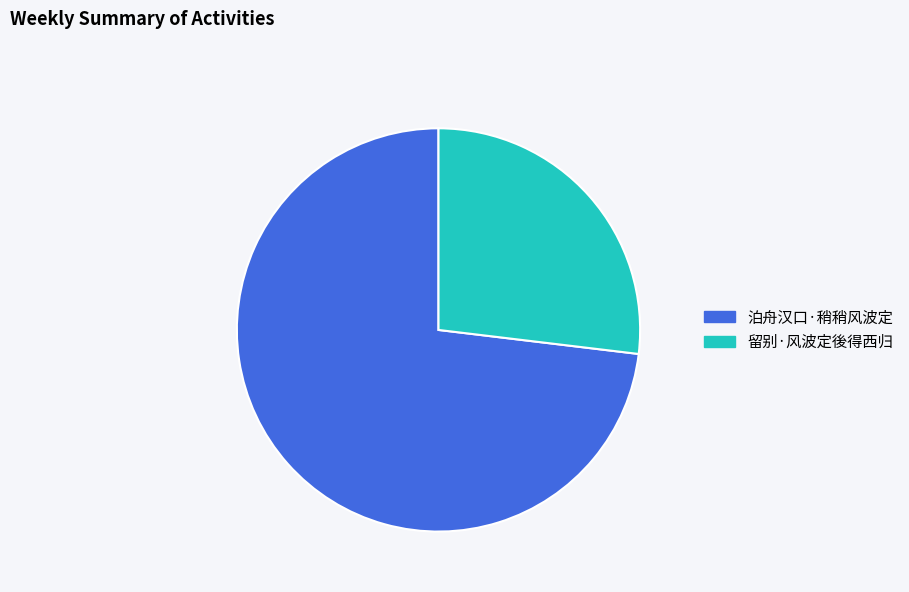

Do 泊舟汉口·稍稍风波定 and 留别·风波定後得西归 together represent more than half of the pie?

Yes